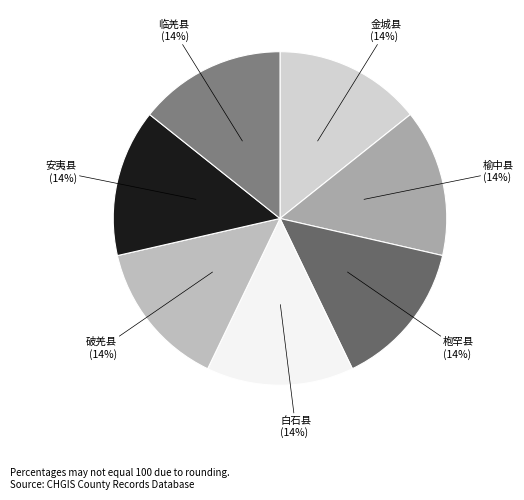

Is it true that 枹罕县 is 22% of the pie?

False